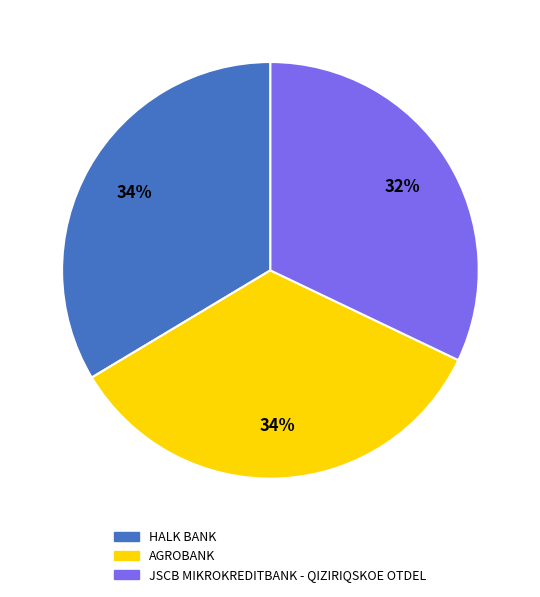

To the nearest percent, what is the average slice percentage?

33%